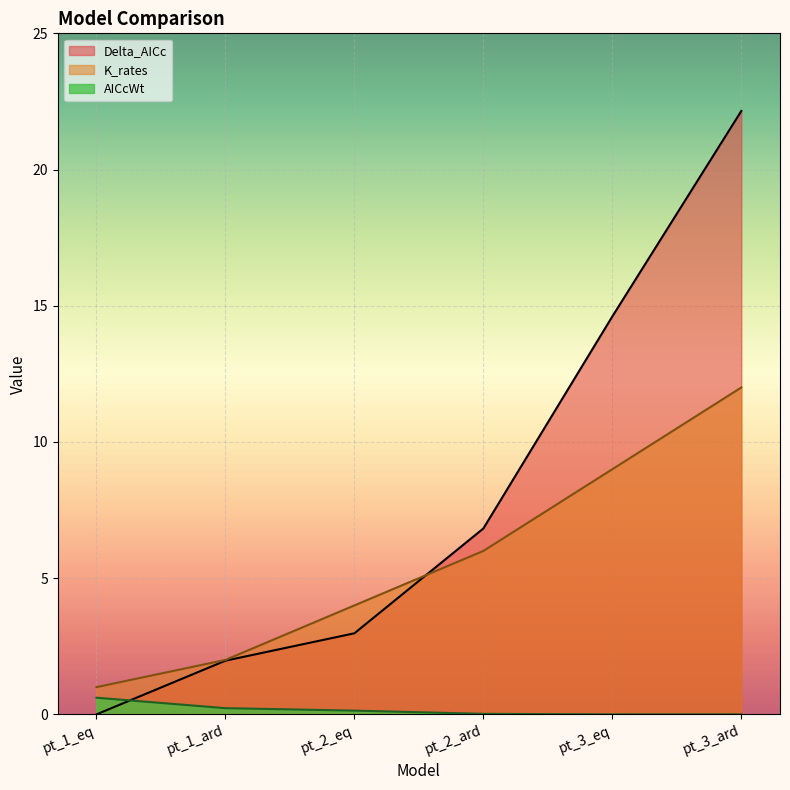

Between pt_1_eq and pt_1_ard, which is larger?

pt_1_ard